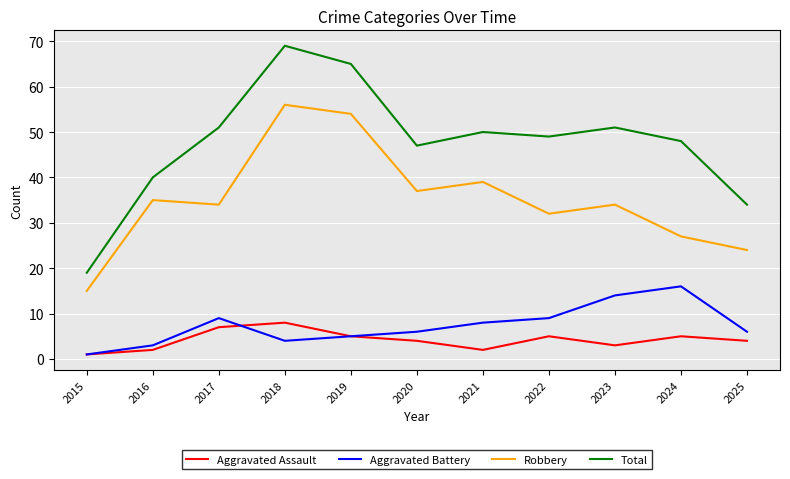

What is the highest value of the Total series?

69